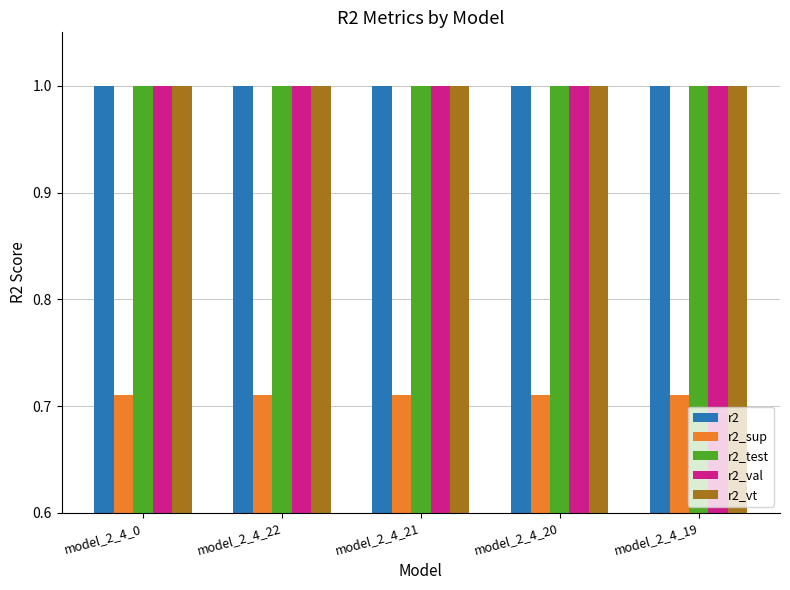

What is the greatest value displayed?

1.0